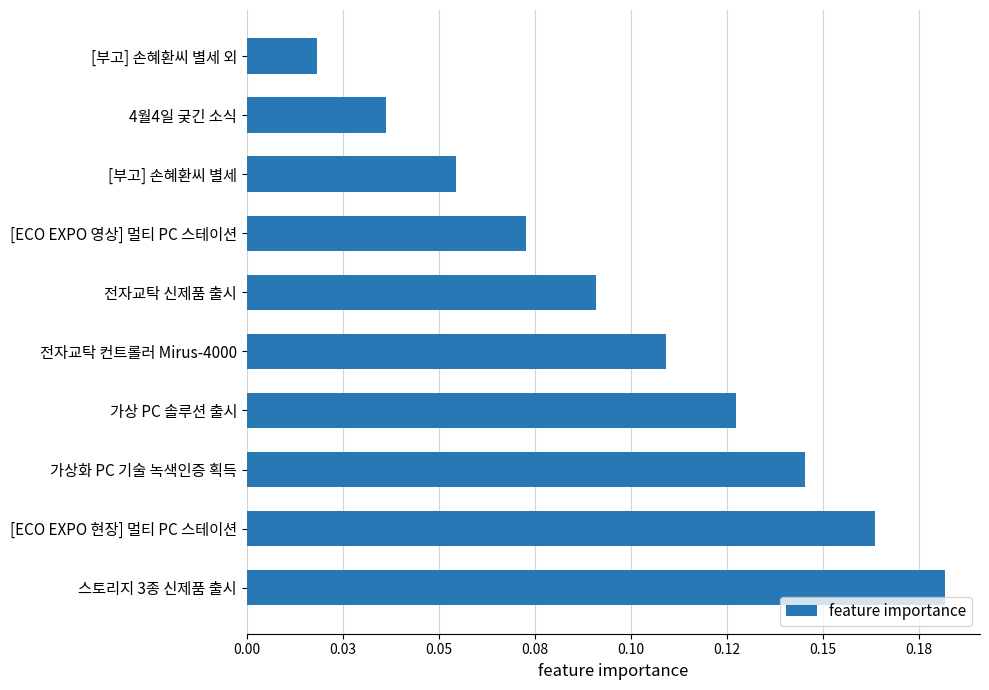

Rank the categories by value from lowest to highest.

[부고] 손혜환씨 별세 외, 4월4일 궂긴 소식, [부고] 손혜환씨 별세, [ECO EXPO 영상] 멀티 PC 스테이션, 전자교탁 신제품 출시, 전자교탁 컨트롤러 Mirus-4000, 가상 PC 솔루션 출시, 가상화 PC 기술 녹색인증 획득, [ECO EXPO 현장] 멀티 PC 스테이션, 스토리지 3종 신제품 출시